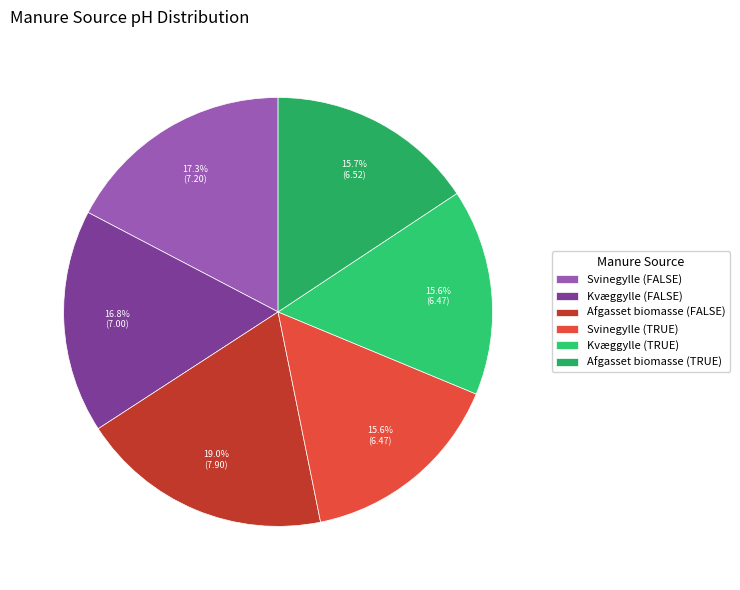

Is there any slice that represents more than half of the pie?

No